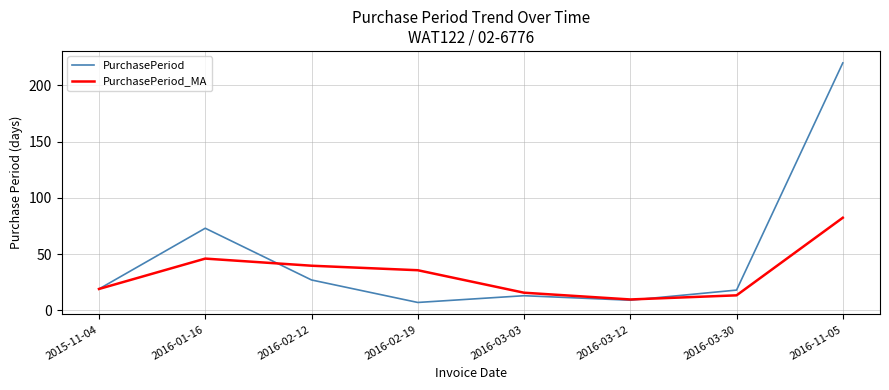

Reading left to right, what are all the values shown in this chart?

PurchasePeriod: 2015-11-04=19.0	2016-01-16=73.0	2016-02-12=27.0	2016-02-19=7.0	2016-03-03=13.0	2016-03-12=9.0	2016-03-30=18.0	2016-11-05=220.0
PurchasePeriod_MA: 2015-11-04=19.0	2016-01-16=46.0	2016-02-12=39.7	2016-02-19=35.7	2016-03-03=15.7	2016-03-12=9.7	2016-03-30=13.3	2016-11-05=82.3